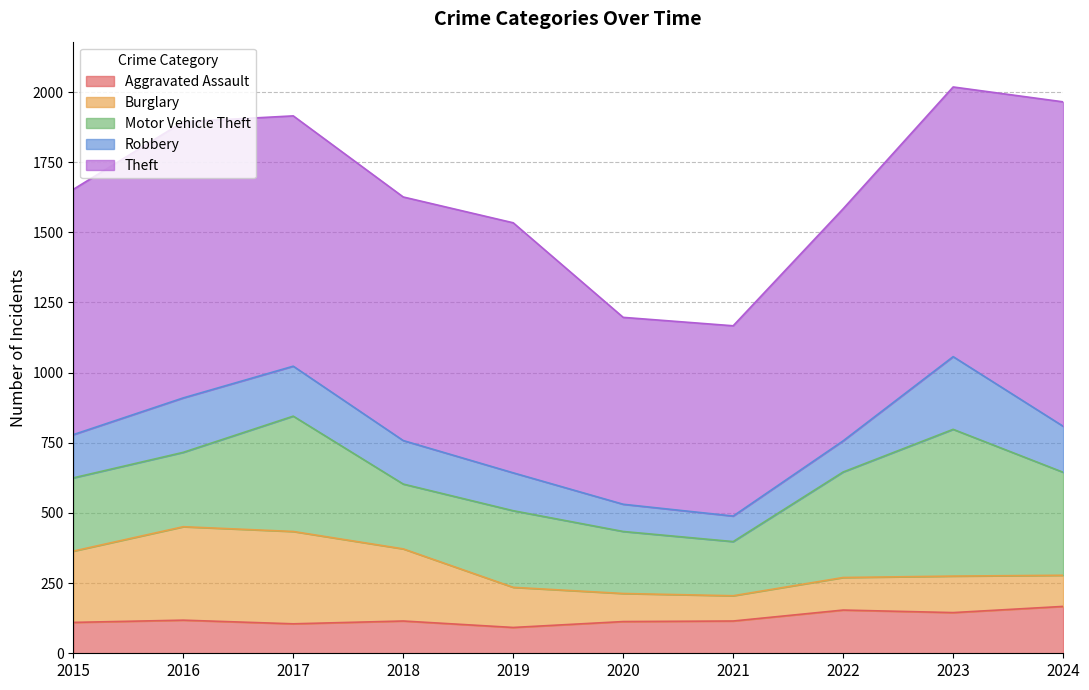

How many data points in Robbery are above 155?

4